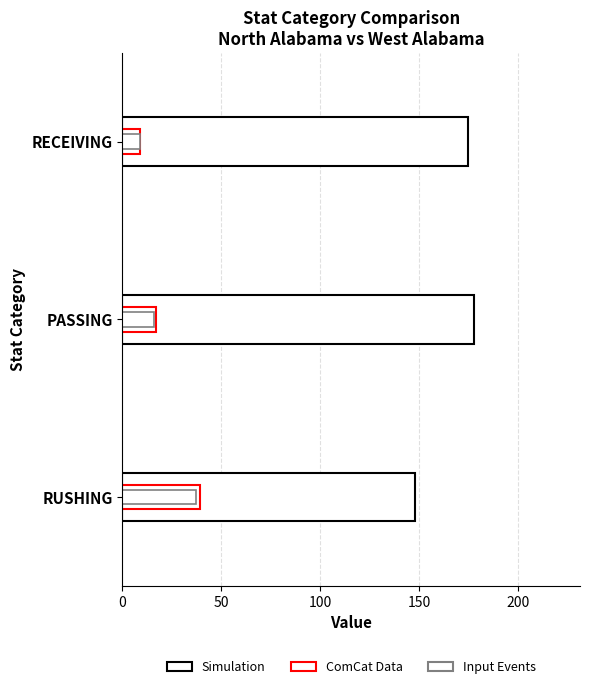

At how many categories does at least one series exceed 74?

3